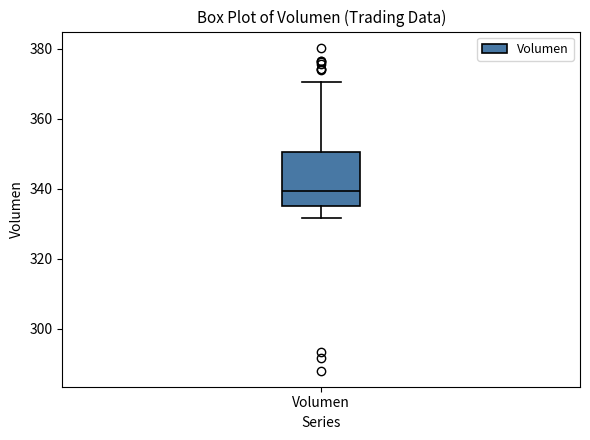

Read this box plot against the y-axis: the position of the median line, the range covered by the box, and the ends of both whiskers. The values are not printed on the chart, so give them approximately, as read against the axis.

median 340, box 336 to 350, whiskers 332 to 370